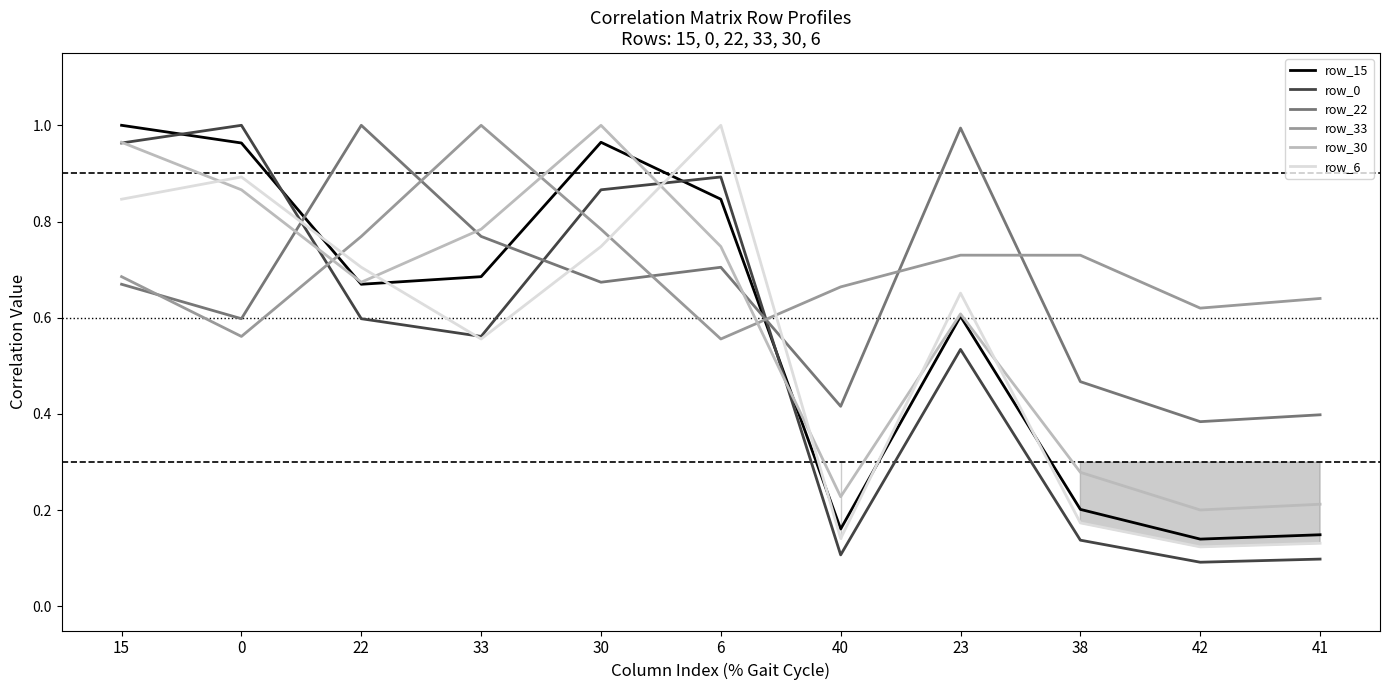

True or false: row_6 has a value of 0.7 at 22.

True